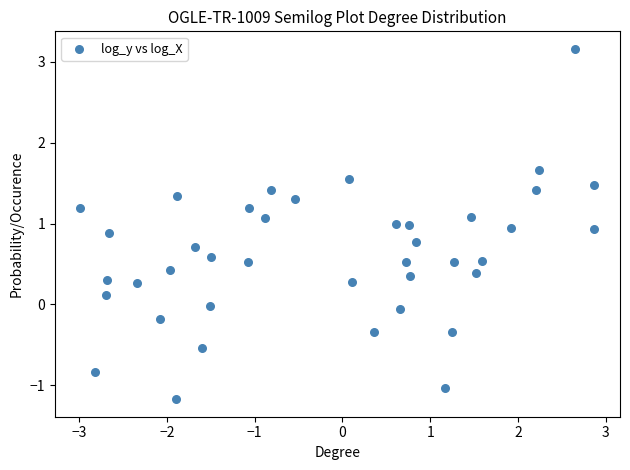

What is the range of Y values (max minus min)?

4.3